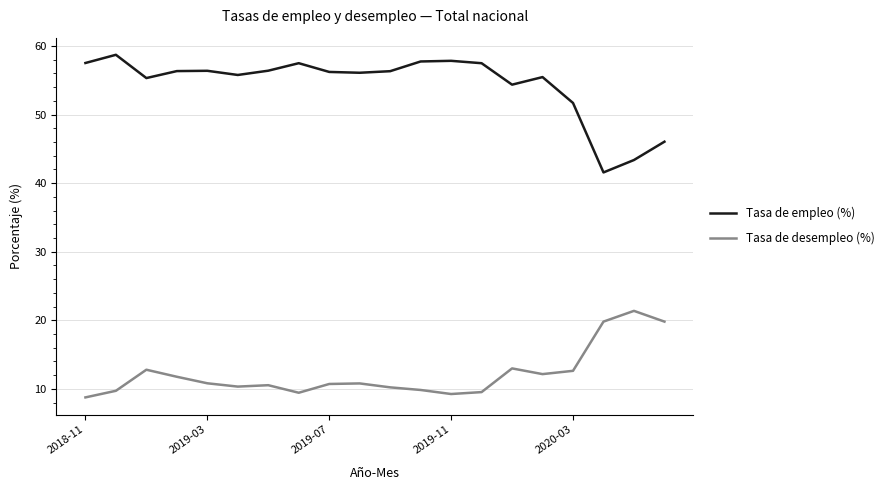

Rank the series by their average value, from lowest to highest.

Tasa de desempleo (%), Tasa de empleo (%)